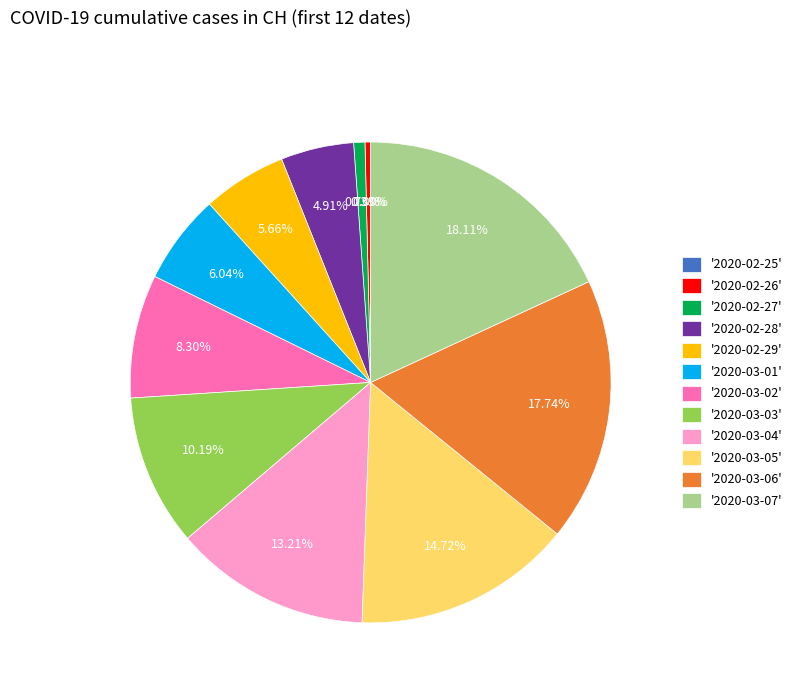

What is the largest slice in the pie chart?

2020-03-07